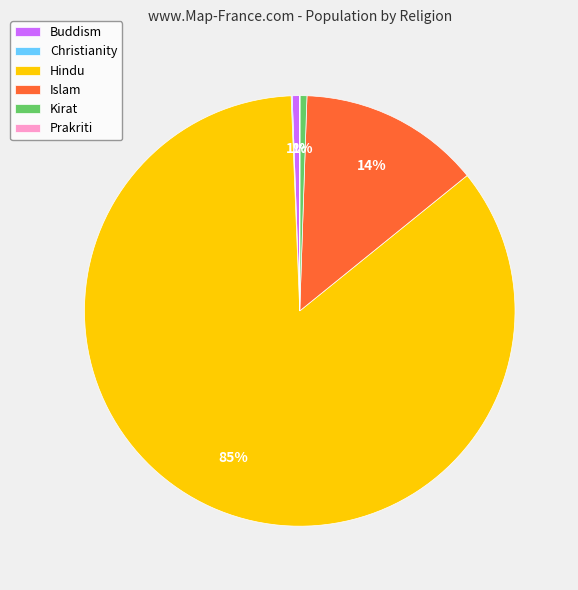

To the nearest percent, what portion does Kirat represent?

1%